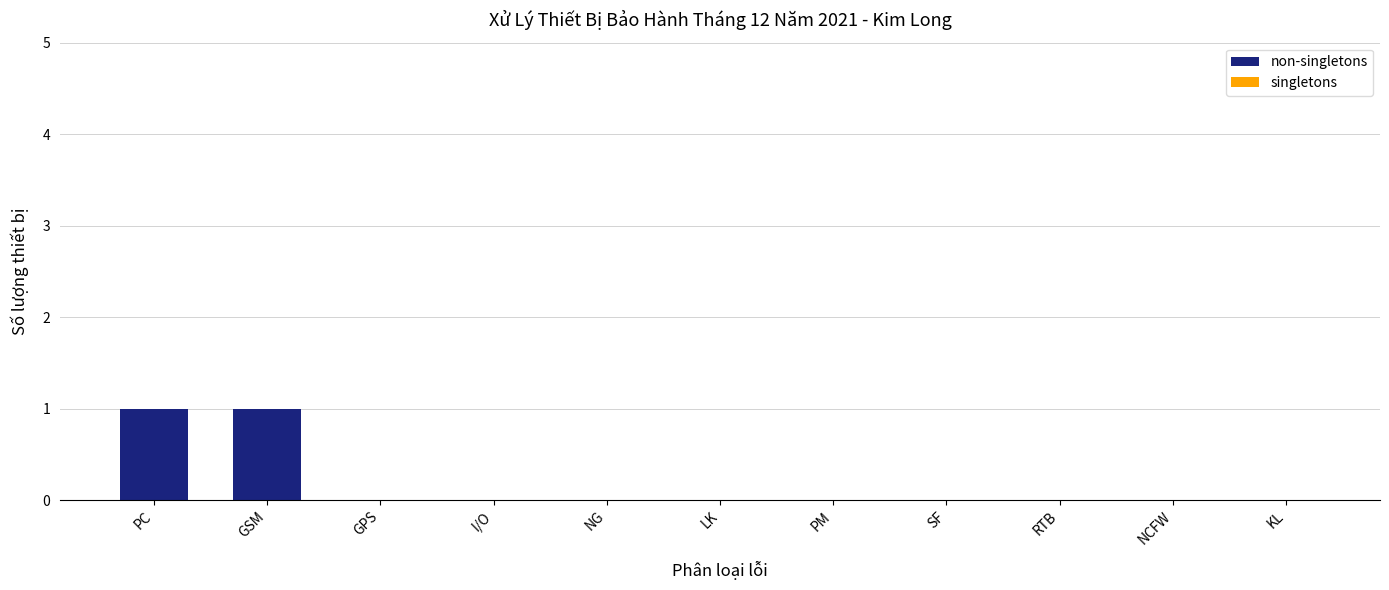

Is it true that the value at PC is 1?

True